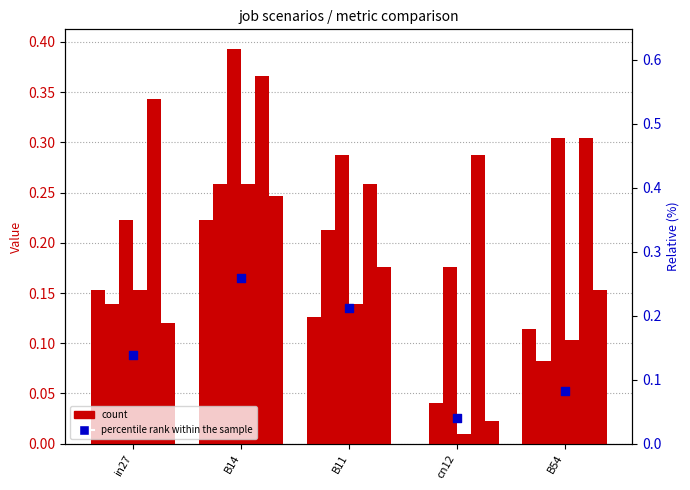

What are all the series names shown in the legend?

count, percentile rank within the sample